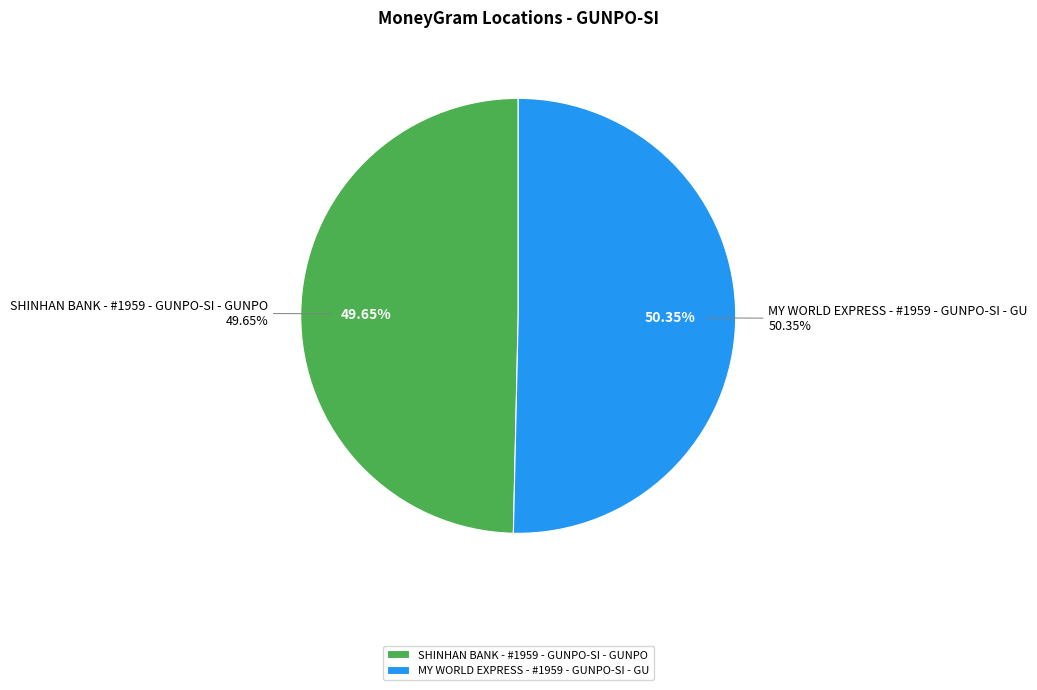

Which category has the biggest portion of the pie?

MY WORLD EXPRESS - #1959 - GUNPO-SI - GU